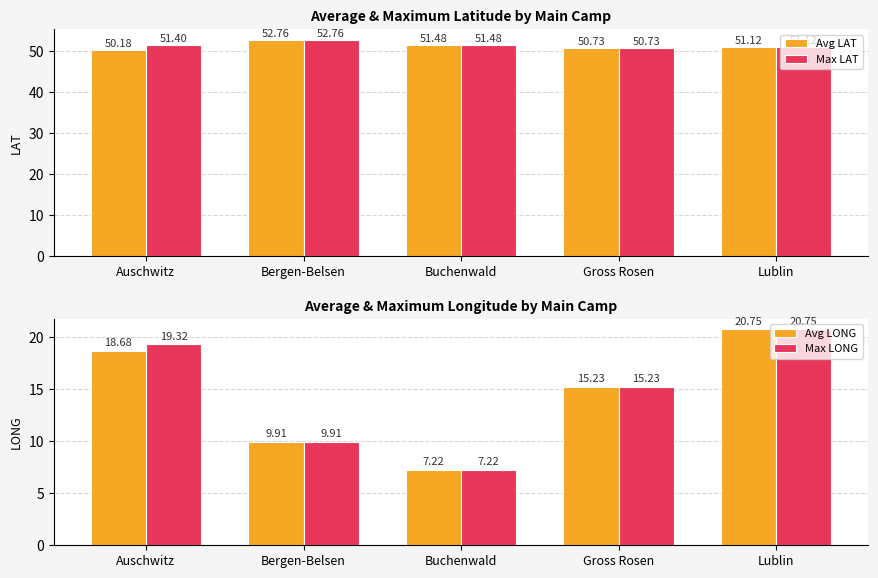

At how many categories does at least one series exceed 15?

5